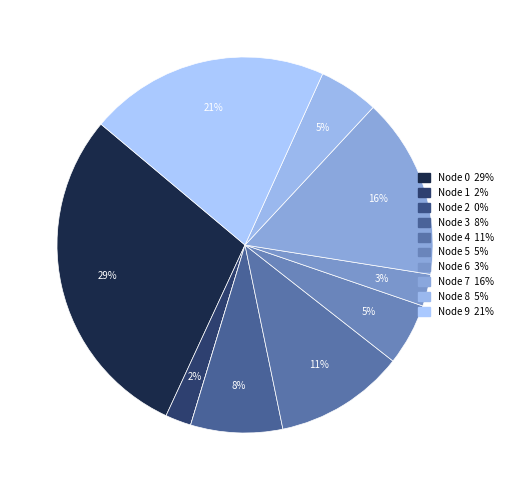

How many segments does this pie chart have?

10